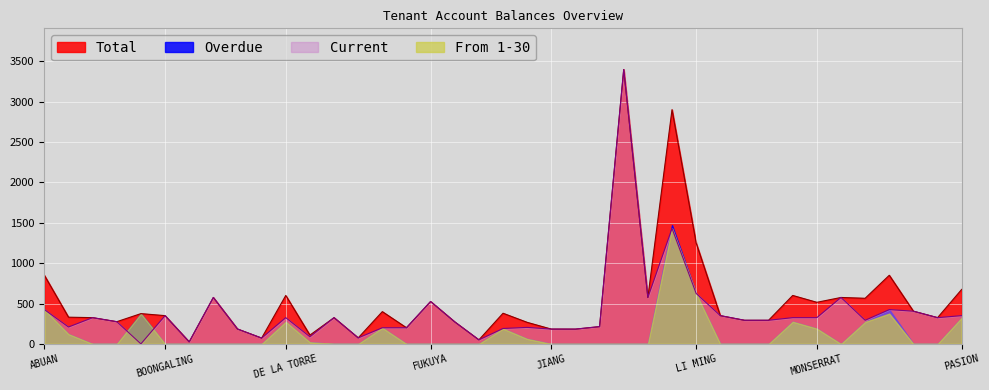

What is the average value of the Total series?

531.1